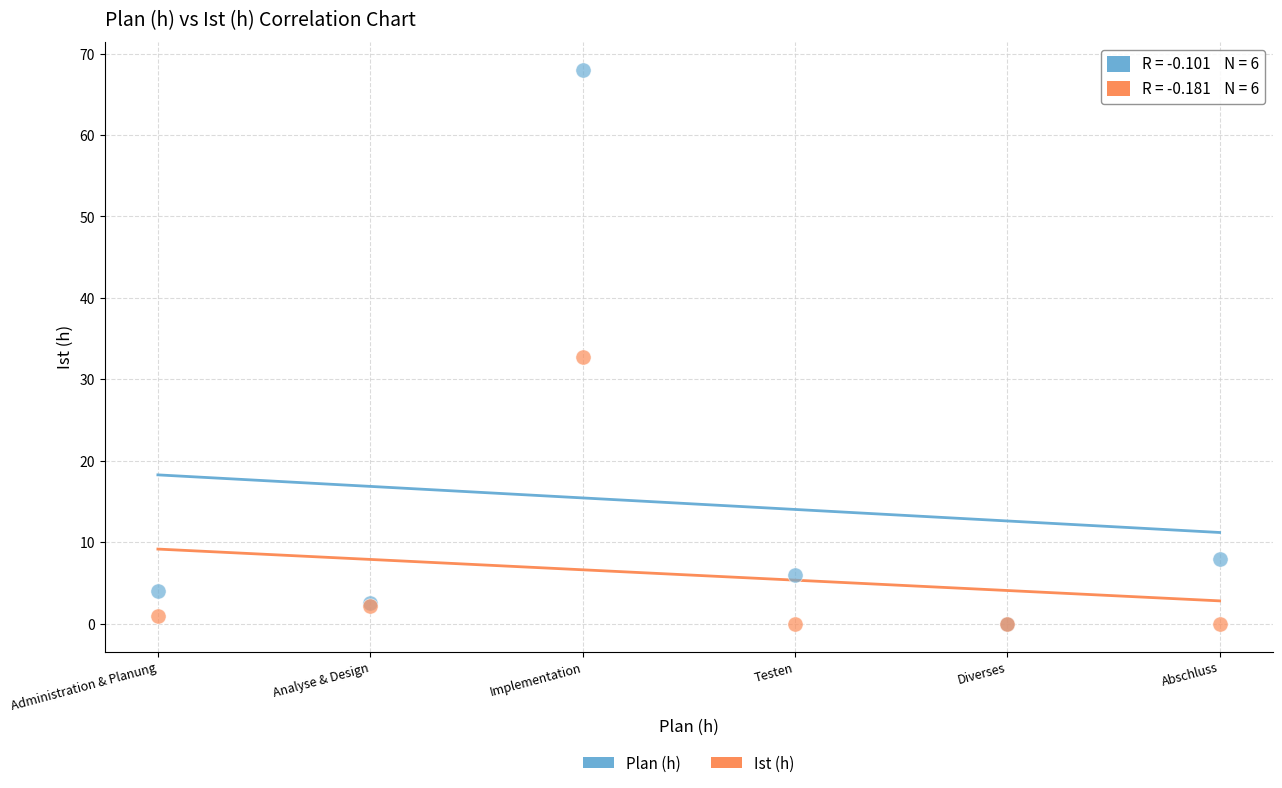

Which series has the widest spread of Y values?

Plan (h)